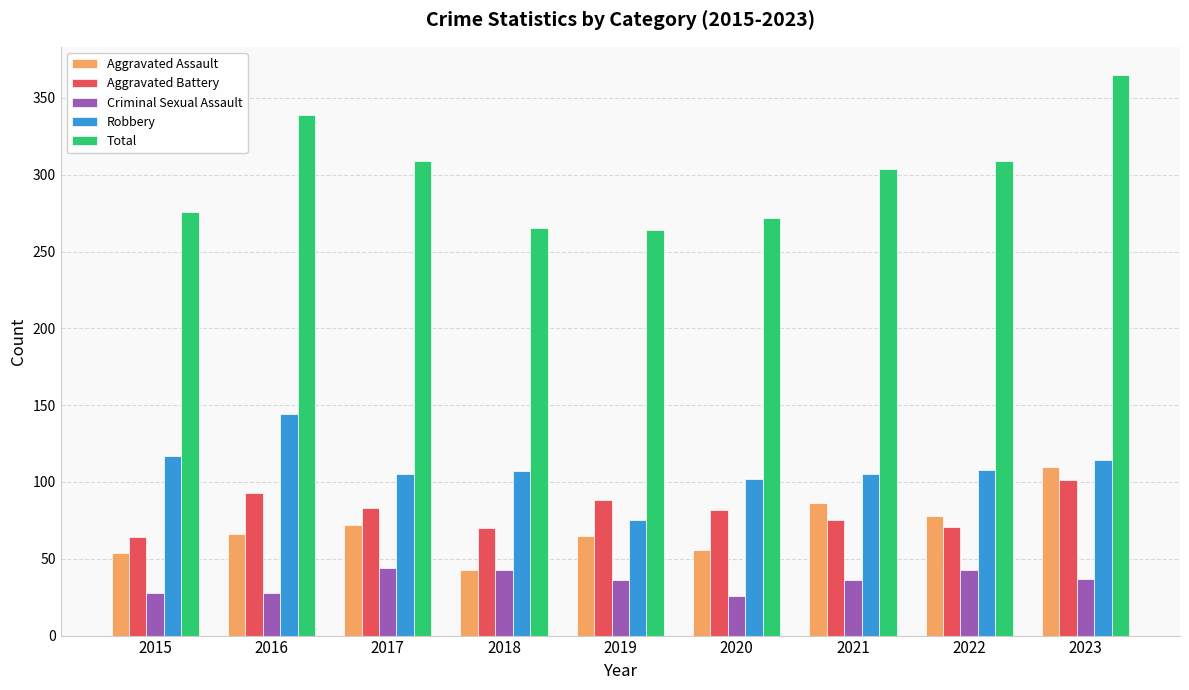

Rank the series at 2020 from highest to lowest value.

Total, Robbery, Aggravated Battery, Aggravated Assault, Criminal Sexual Assault